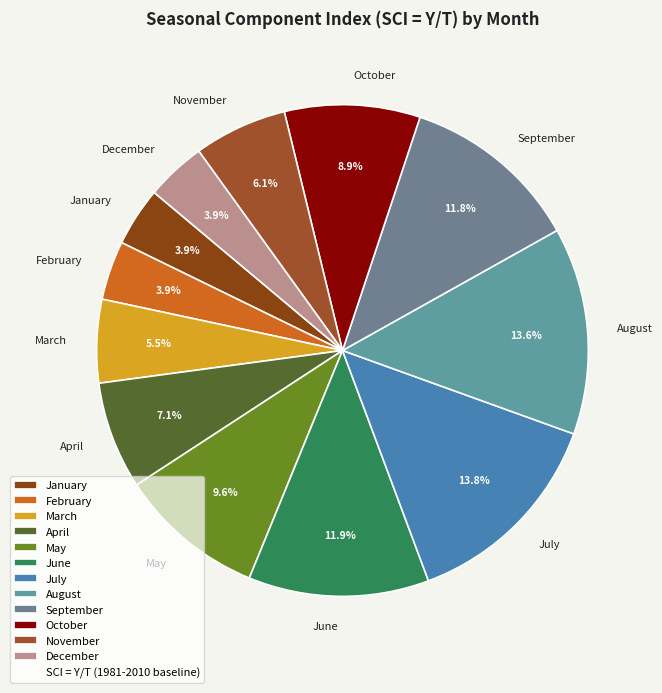

To the nearest percent, what is the difference between the largest and smallest slice percentages?

10%